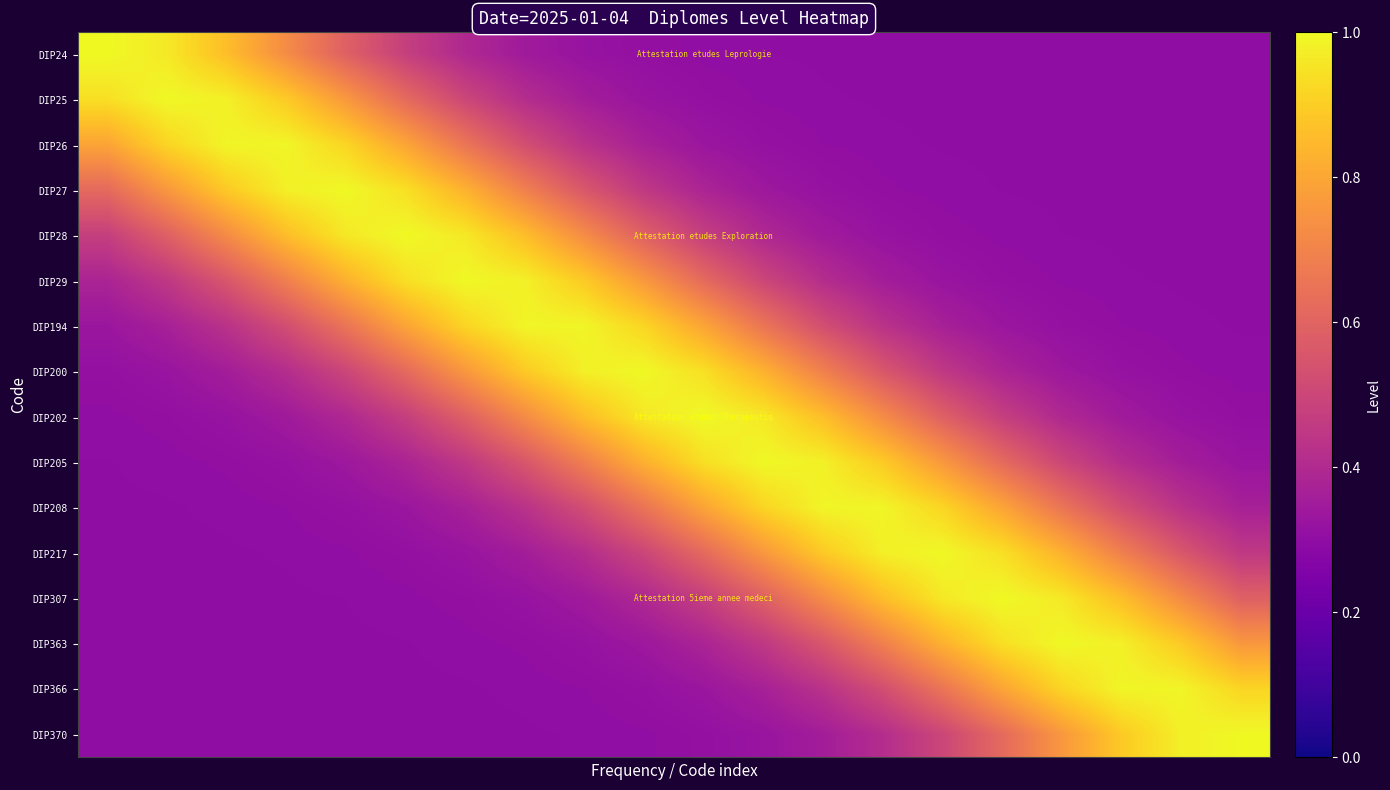

How many data points does each series have?

20